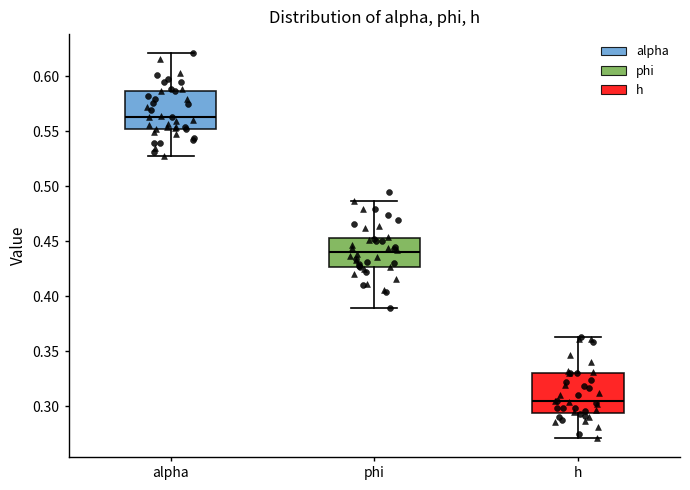

Reading left to right, read every box against the y-axis: the position of its median line, the range the box covers, and the ends of its whiskers. The values are not printed on the chart, so give them approximately, as read against the axis.

alpha: median 0.565, box 0.550 to 0.585, whiskers 0.525 to 0.620
phi: median 0.440, box 0.425 to 0.455, whiskers 0.390 to 0.485
h: median 0.305, box 0.295 to 0.330, whiskers 0.270 to 0.365